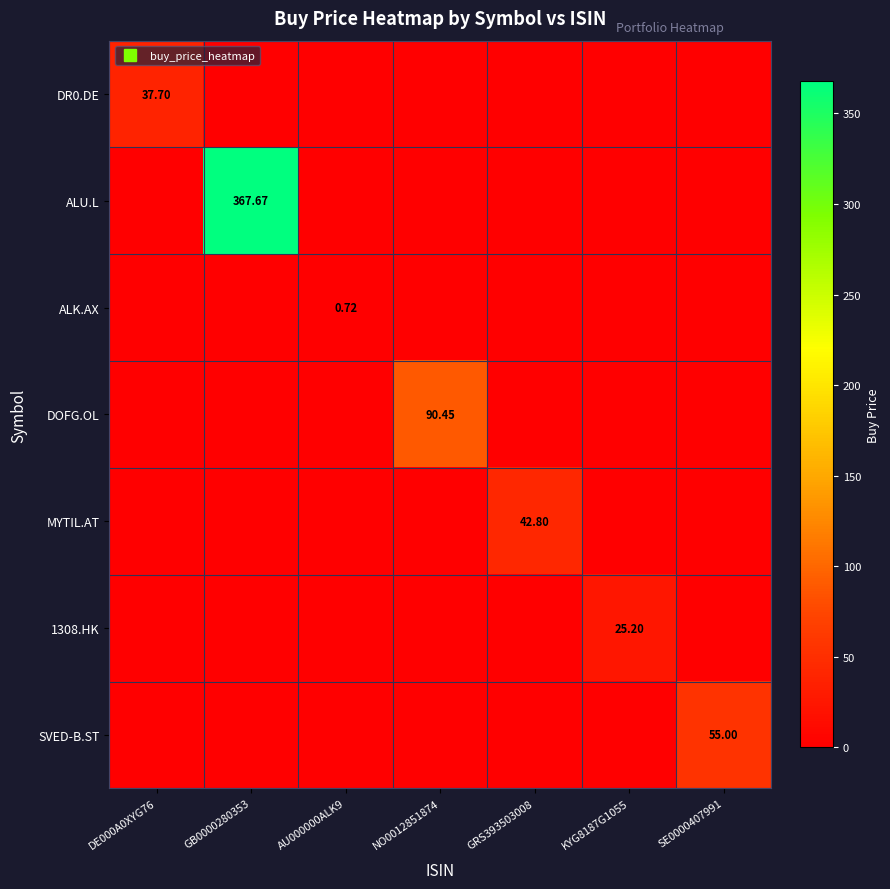

What is the total value across all series at NO0012851874?

90.5